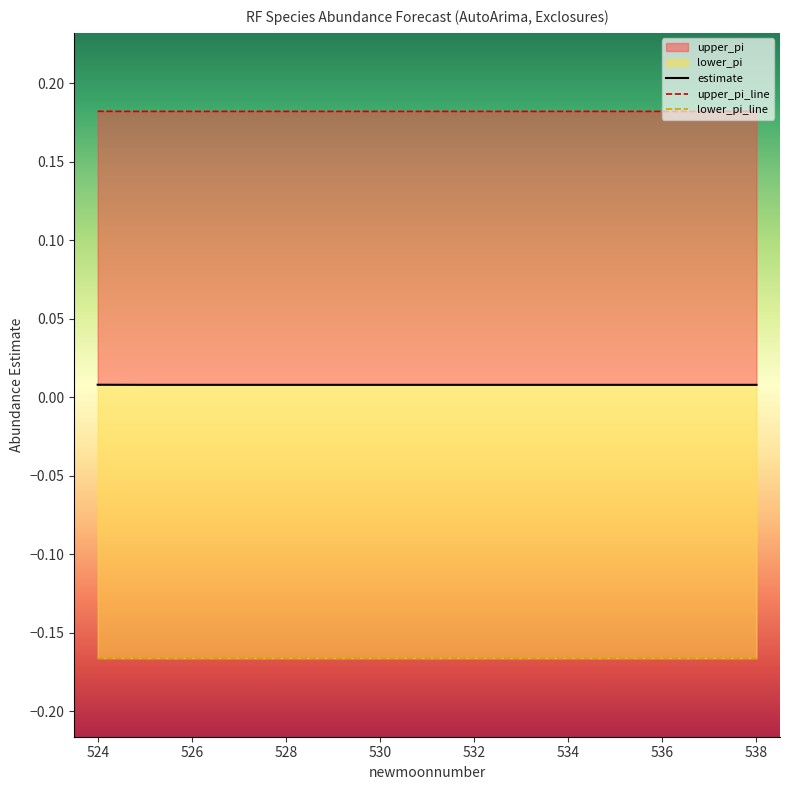

Rank the series at 537 from highest to lowest value.

upper_pi, estimate, lower_pi